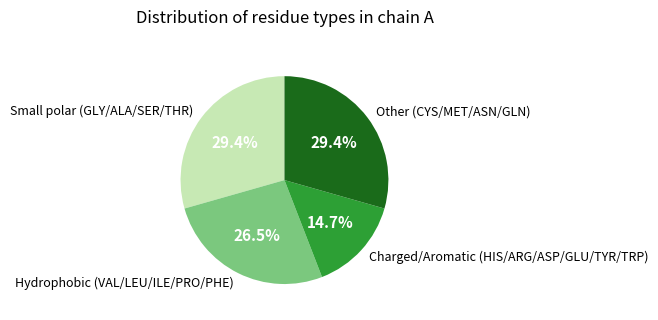

Count the number of slices in the pie.

4